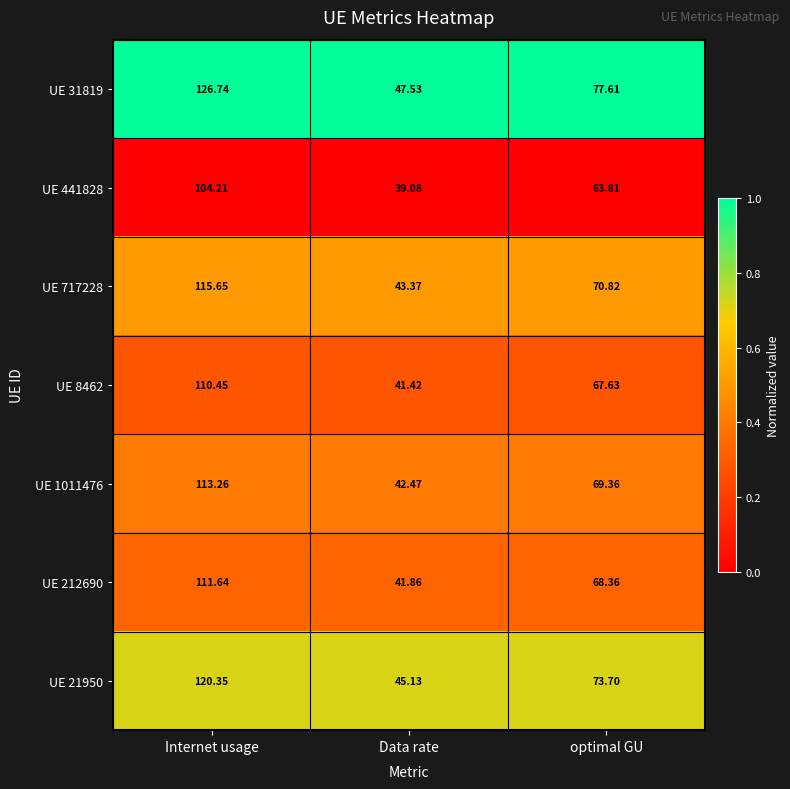

Where does the UE 8462 series first go above 67?

Internet usage